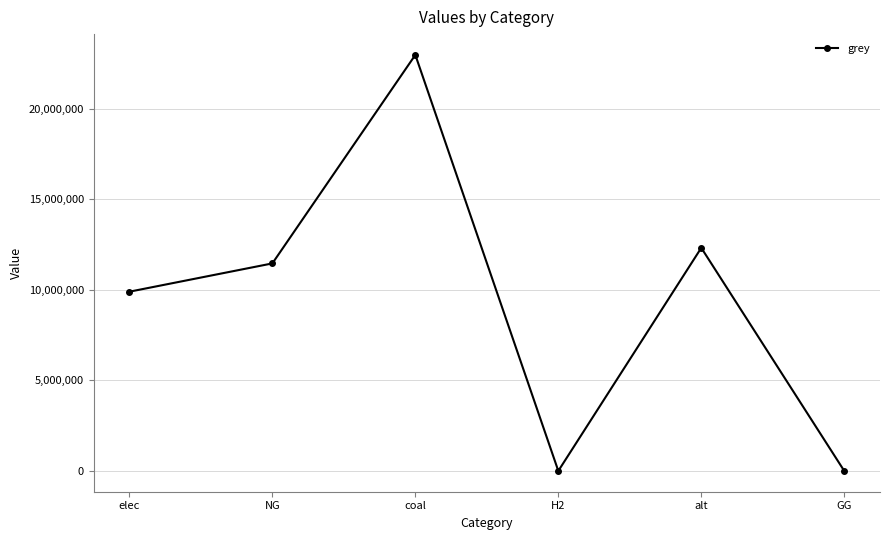

Reading right to left, list all the values displayed in this chart.

GG=0.0	alt=12325155.0	H2=0.0	coal=22984910.1	NG=11465602.8	elec=9902242.6